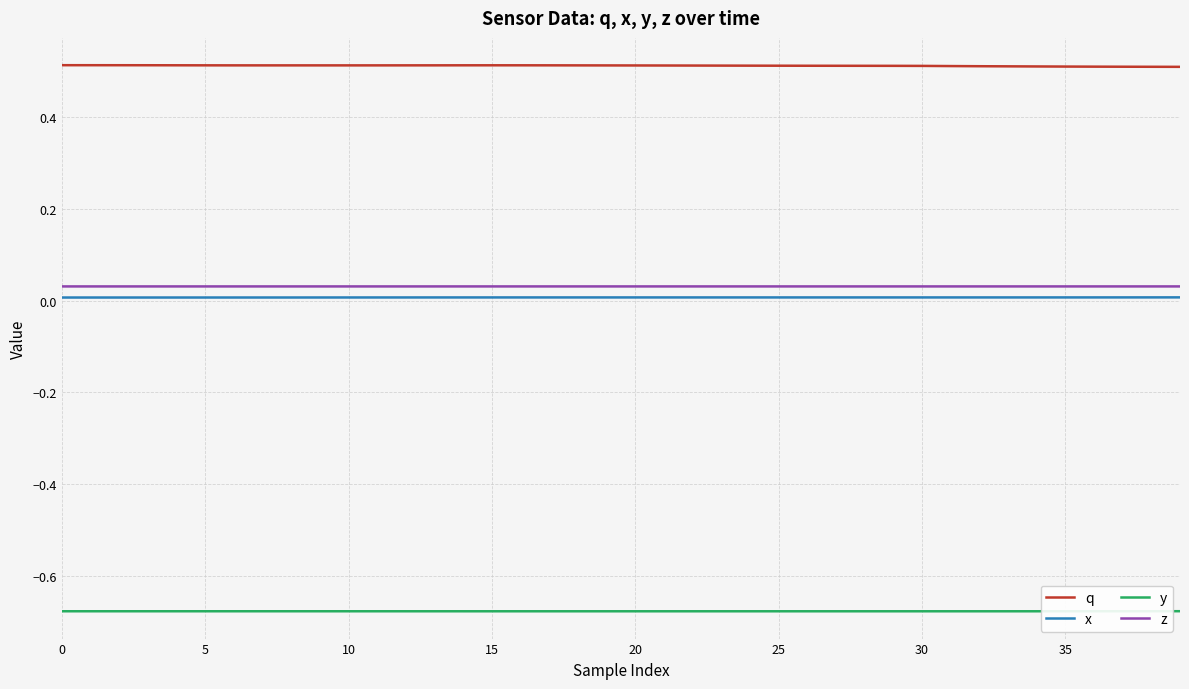

True or false: y and x intersect in this chart.

False